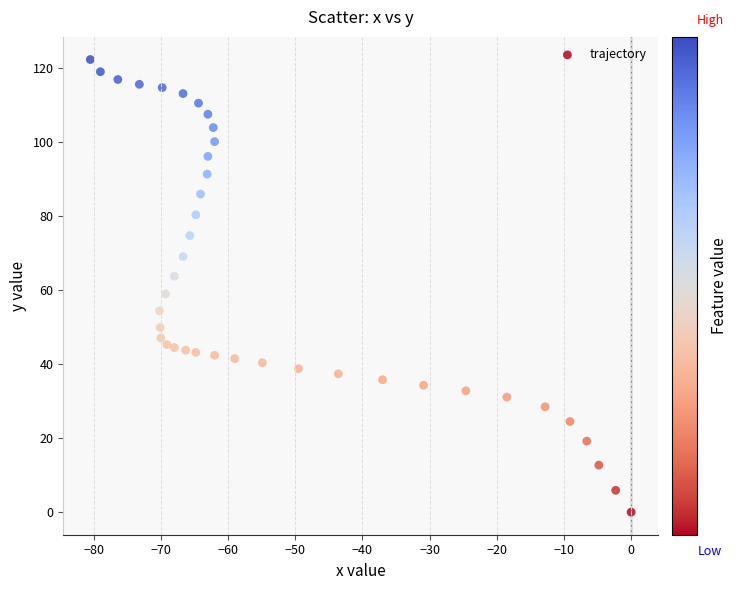

What is the range of X values (max minus min)?

80.5